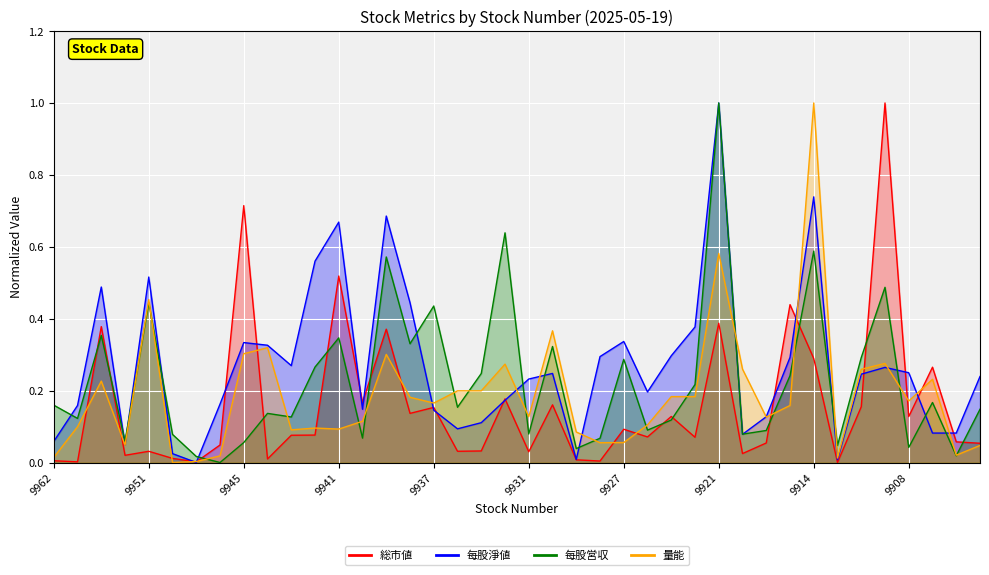

The 総市値 series shows 0.7 at 9912. True or false?

False